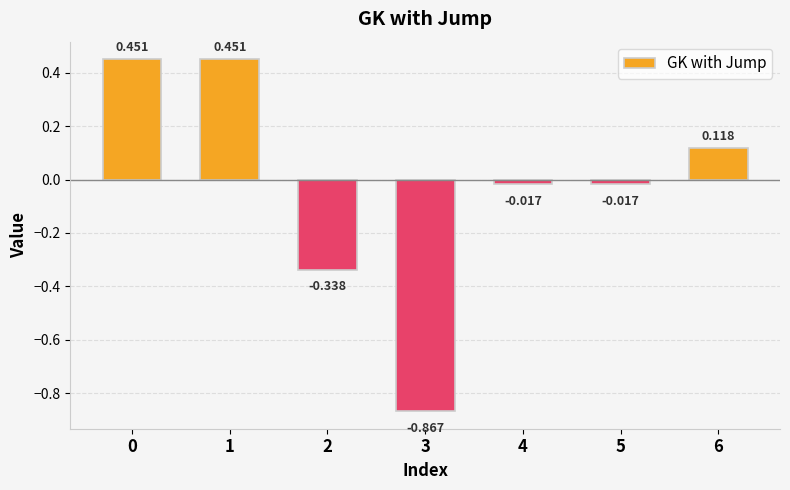

What is the approximate value at 3?

-0.9